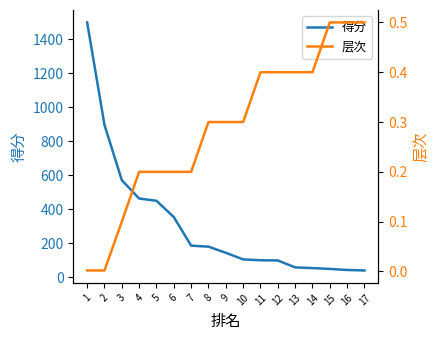

True or false: 层次 and 得分 intersect in this chart.

False